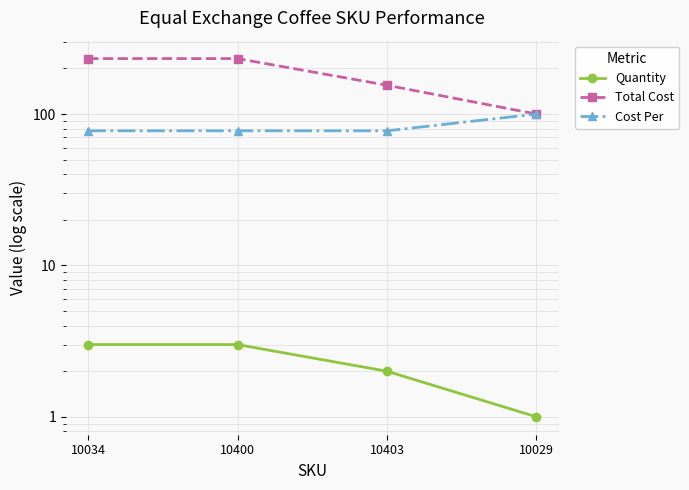

What is the difference between the maximum and second lowest values in the Total Cost series?

77.5